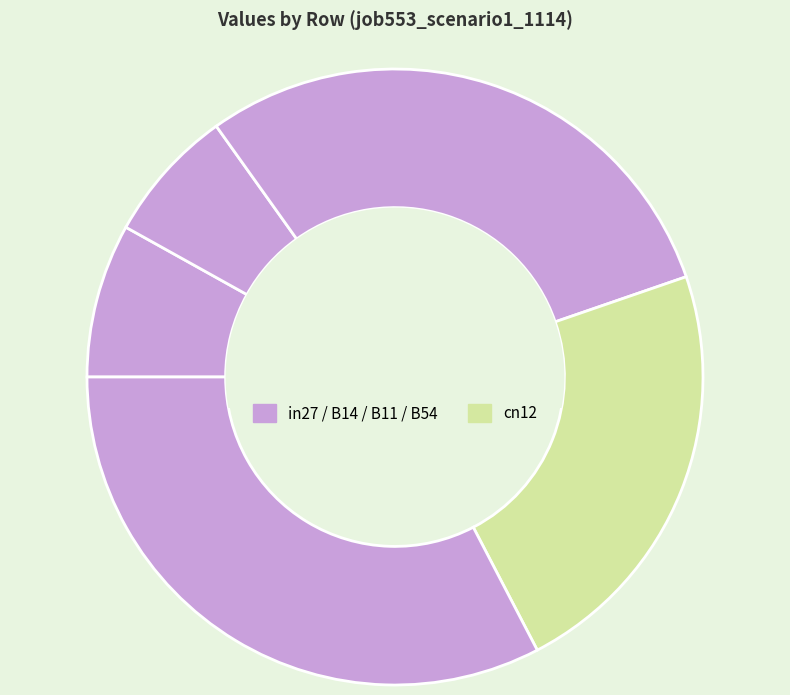

How many segments does this pie chart have?

5